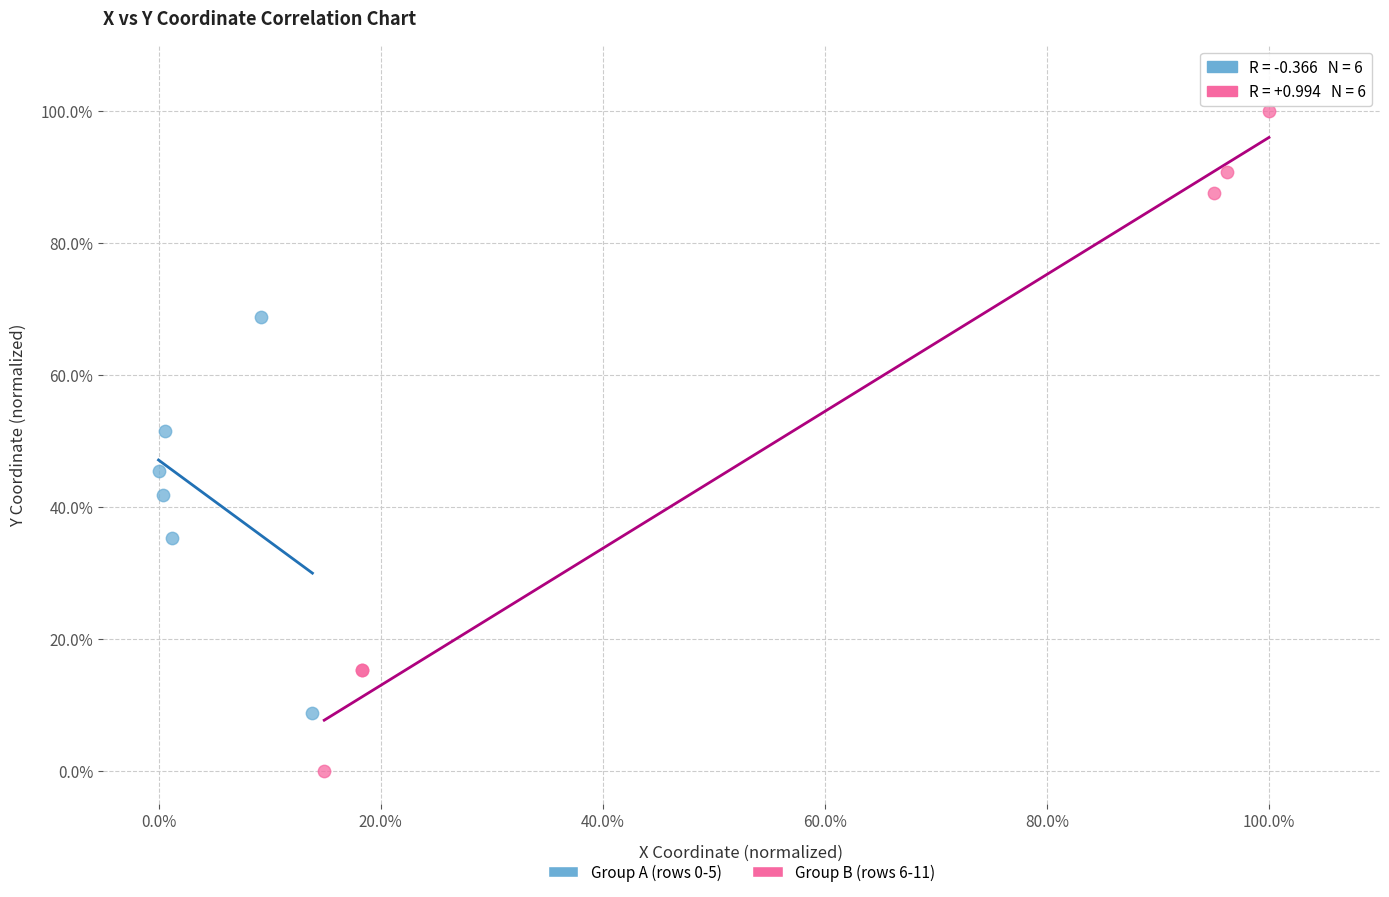

Which series reaches the maximum Y coordinate?

Group B (rows 6-11)